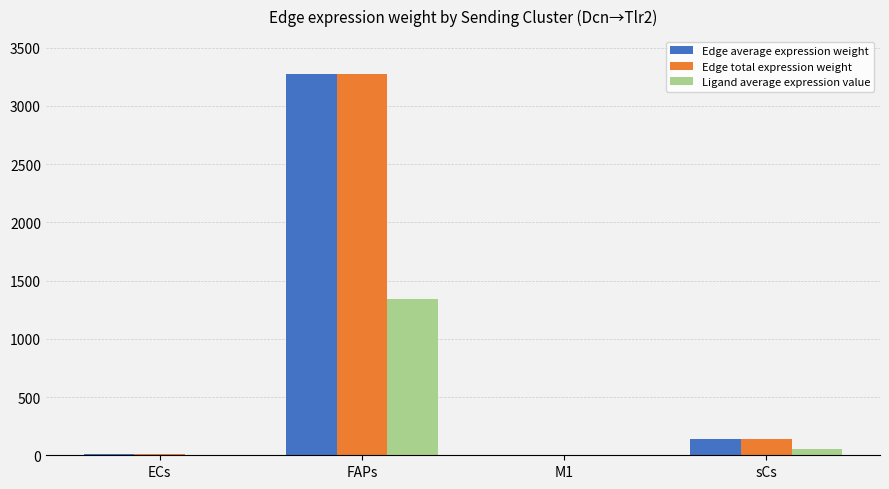

At which category is the sum across all series the highest?

FAPs